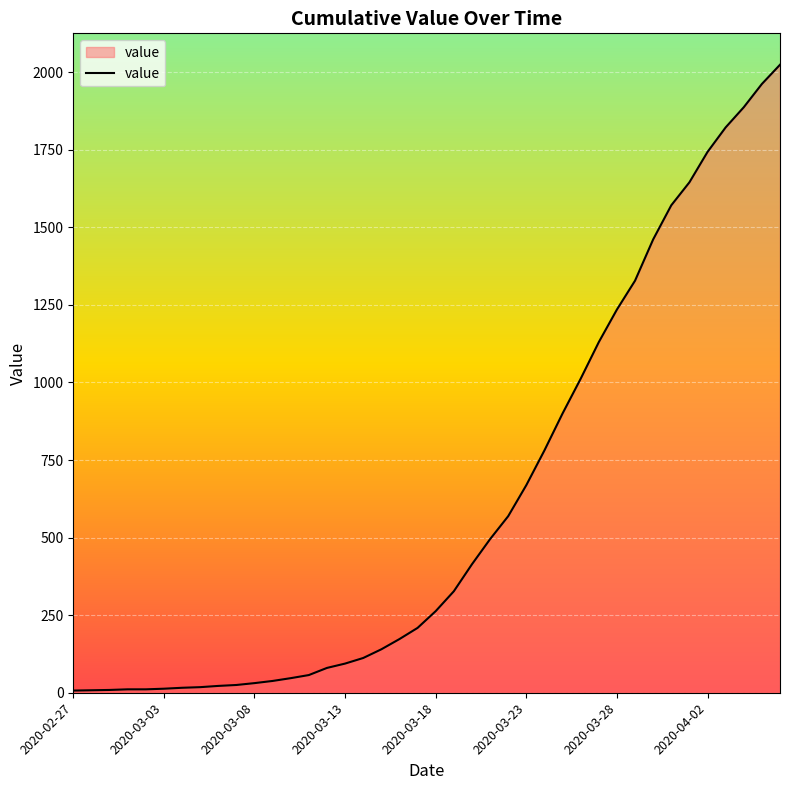

What is the difference between the maximum and minimum values?

2017